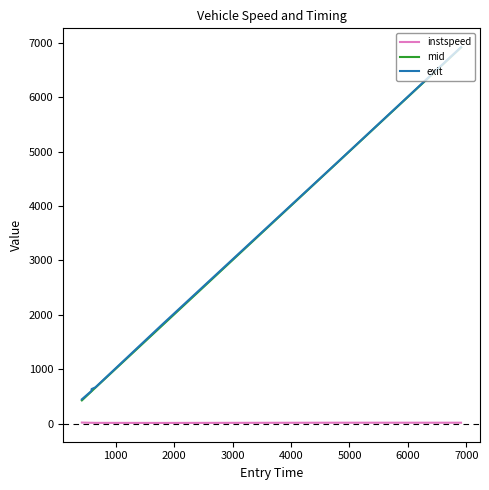

Is this an area chart (filled region under the line)?

No